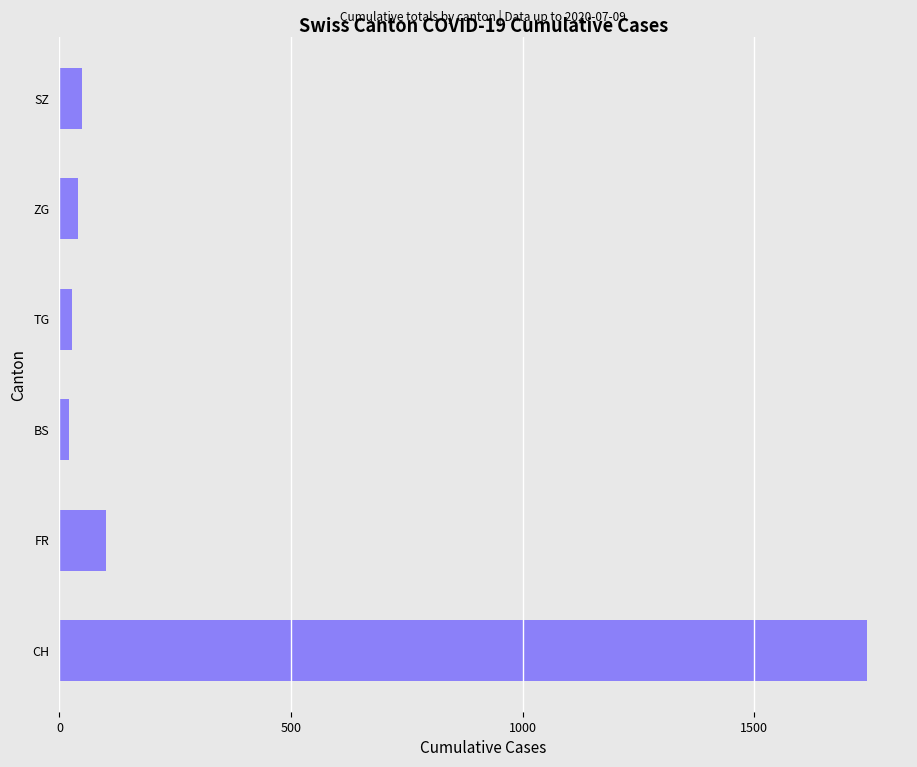

Which has a higher value, BS or FR?

FR